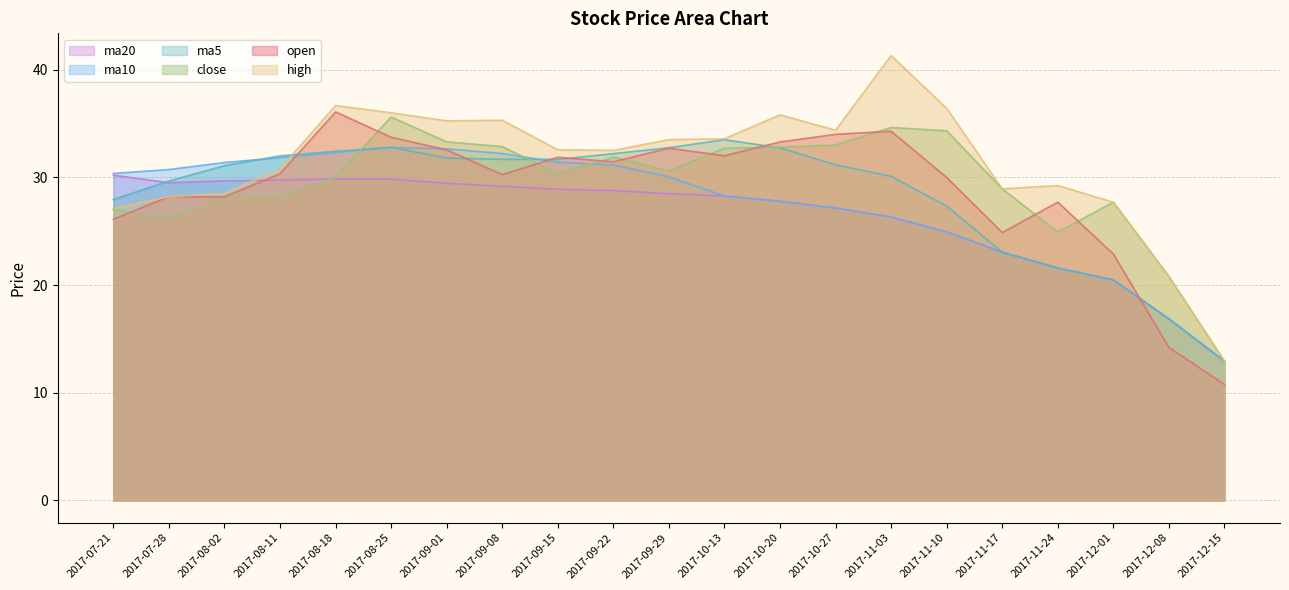

Is it true that close equals 10.4 at 2017-07-28?

False